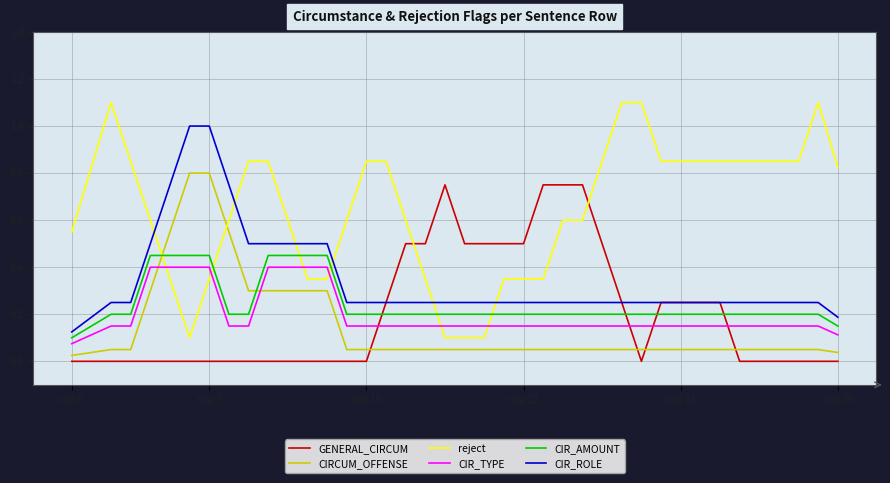

True or false: reject and CIR_TYPE cross at least once.

True